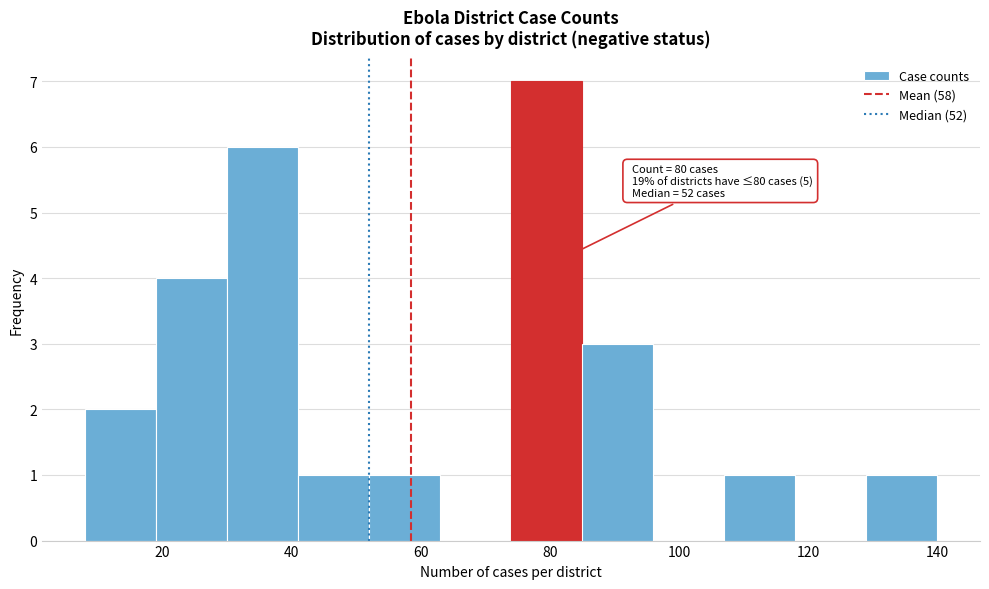

Which range on the x-axis has the tallest bar?

74 to 85